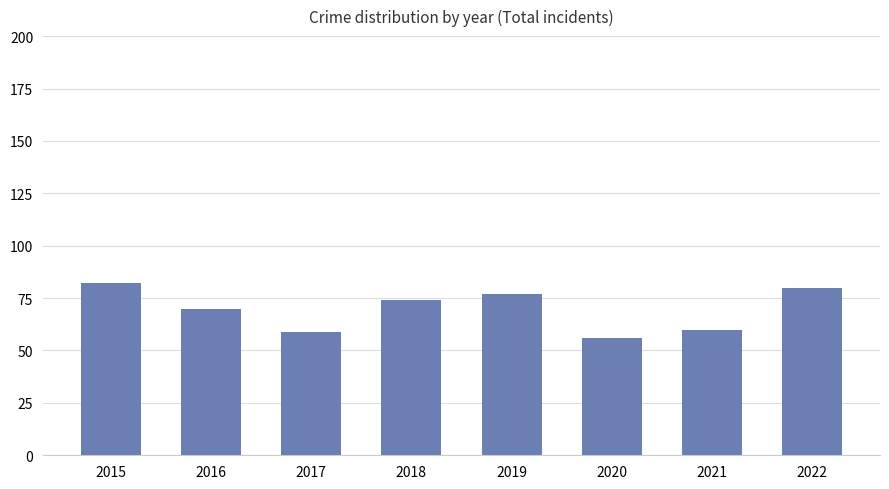

Which has a higher value, 2017 or 2018?

2018